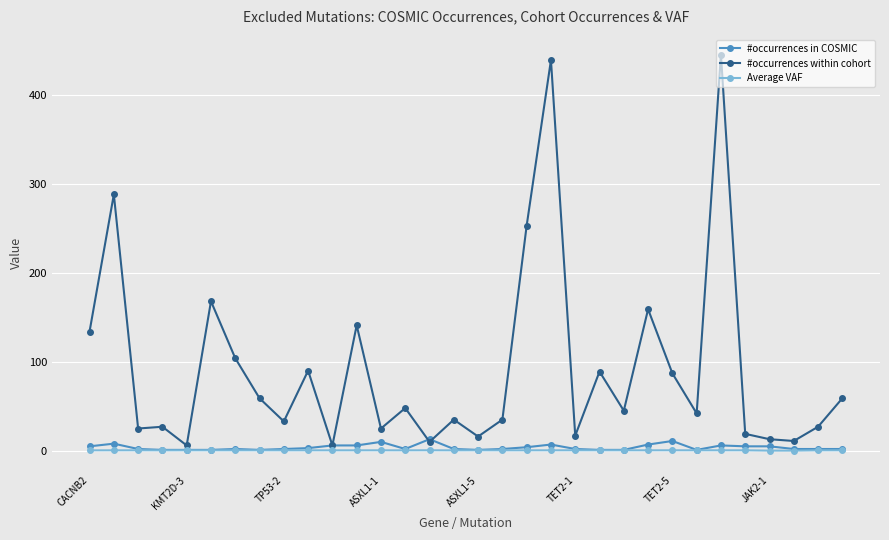

Count the number of categories in the chart.

32